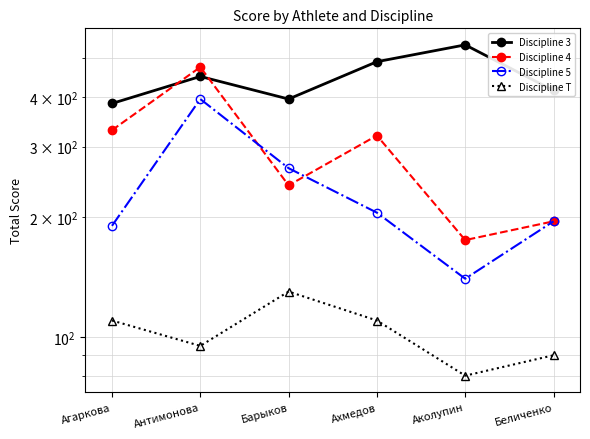

How many values in the Discipline 4 series exceed 320?

2